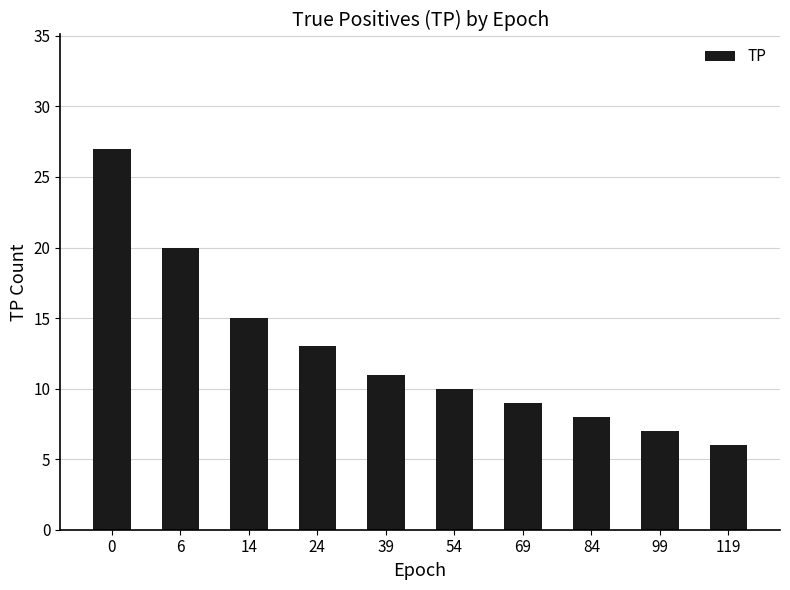

What is the approximate value at 54?

10